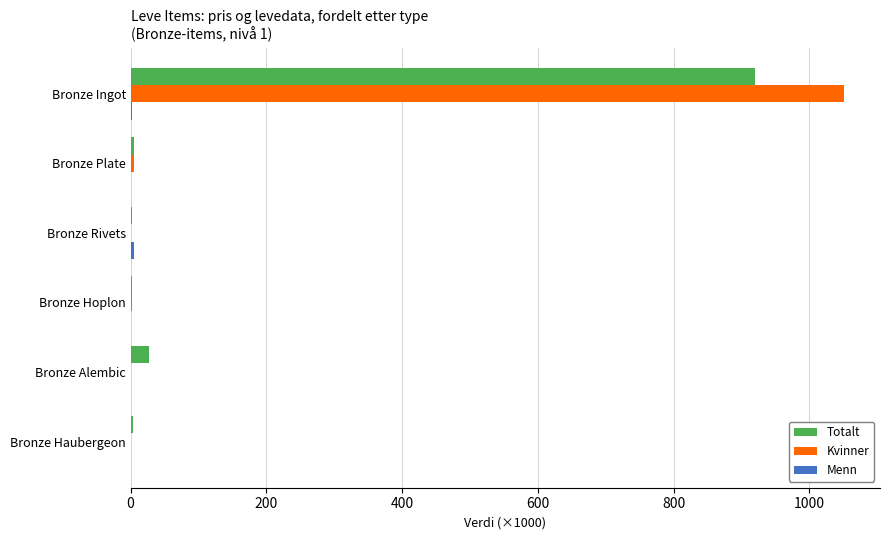

What is the greatest value displayed?

1051.5